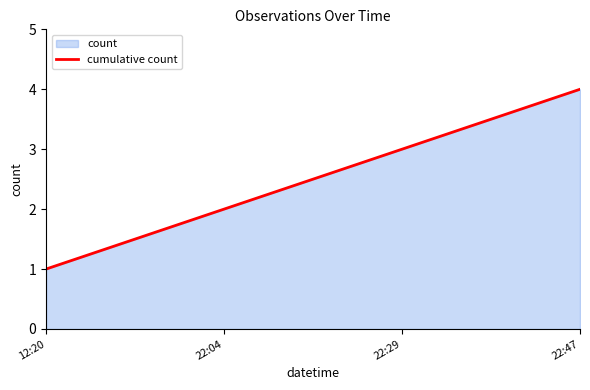

Rank the categories by value from highest to lowest.

22:47, 22:29, 22:04, 12:20